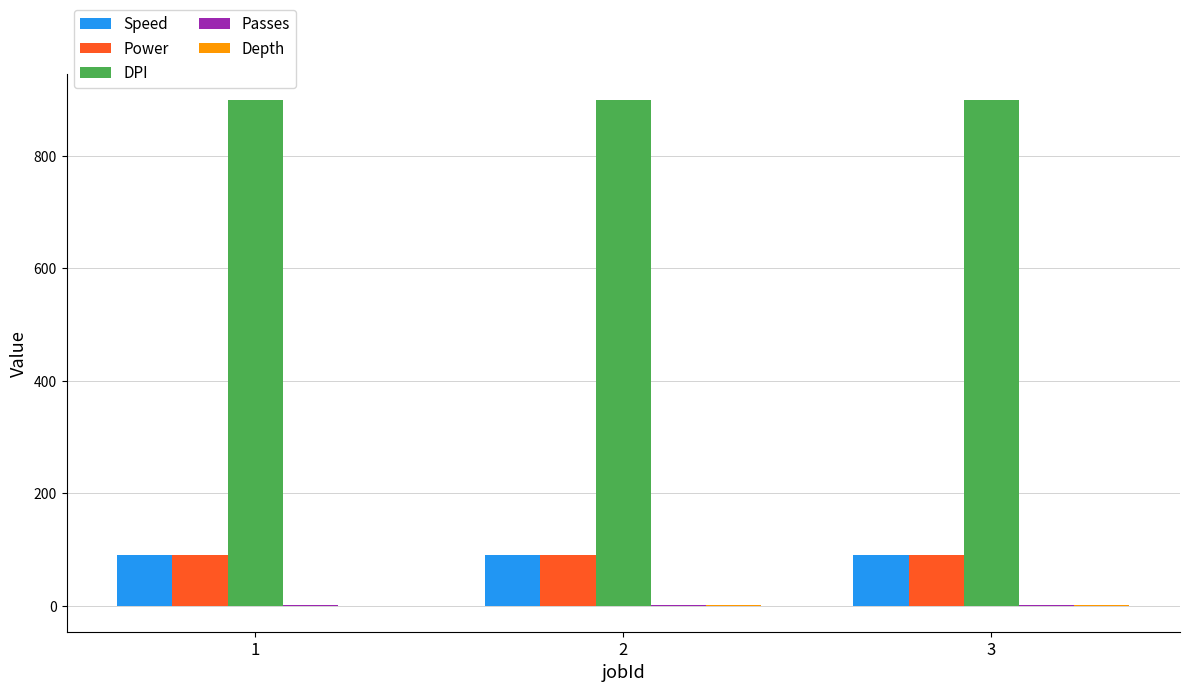

What is the greatest value displayed?

900